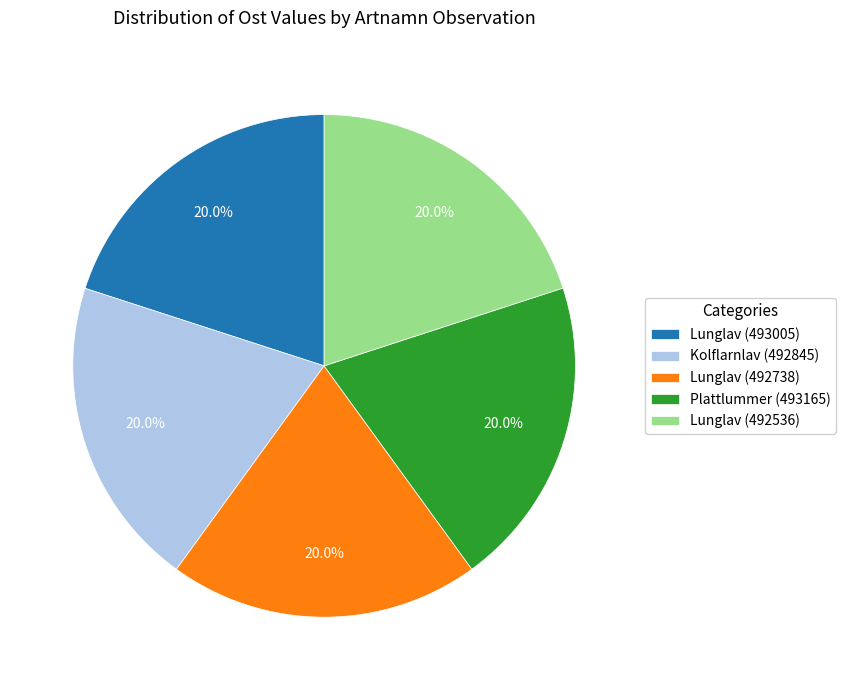

Does any single category account for the majority?

No